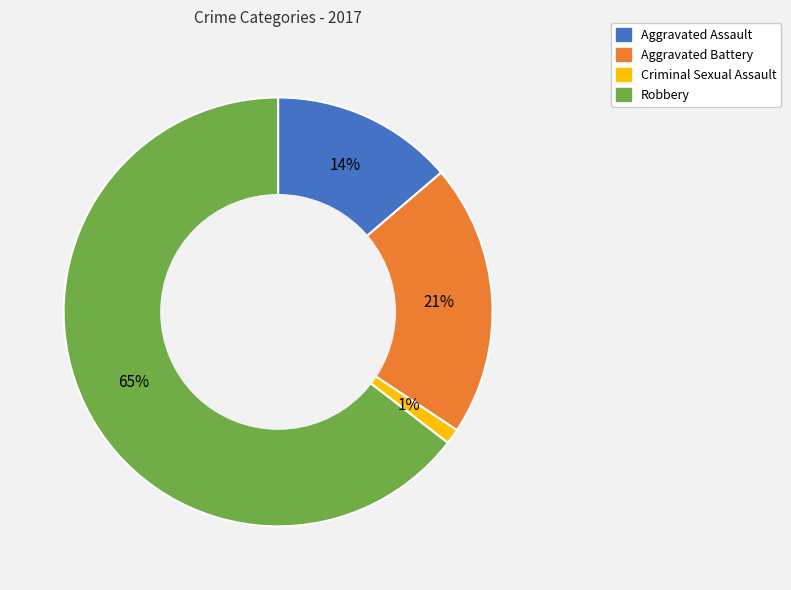

Is it true that Criminal Sexual Assault is 1% of the pie?

True